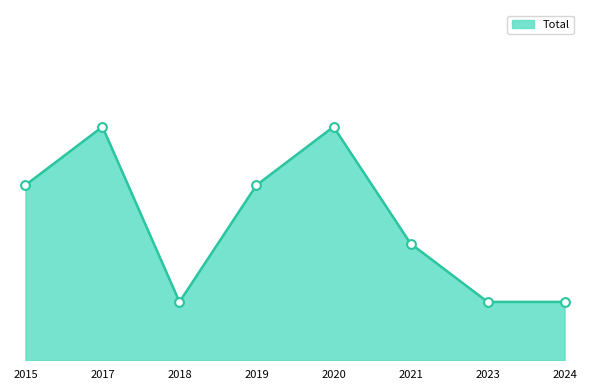

What is the change in value from 2017 to 2024?

-3